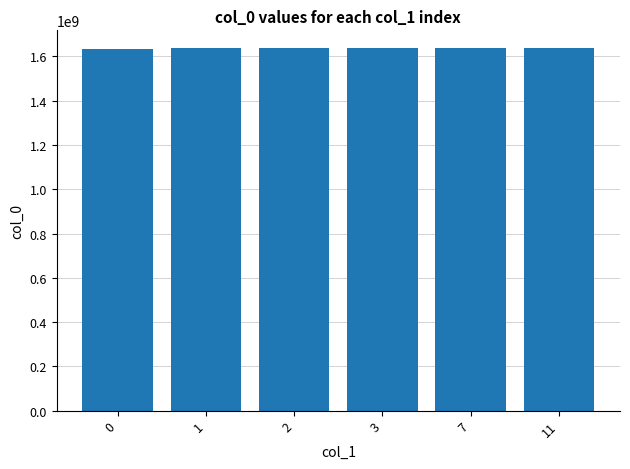

What is the value of the 2nd bar from the left?

1635779974